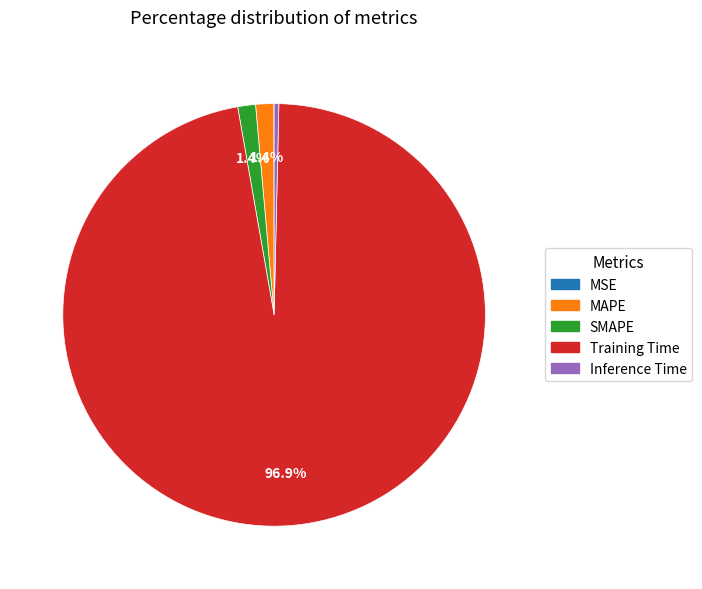

What is the largest slice in the pie chart?

Training Time